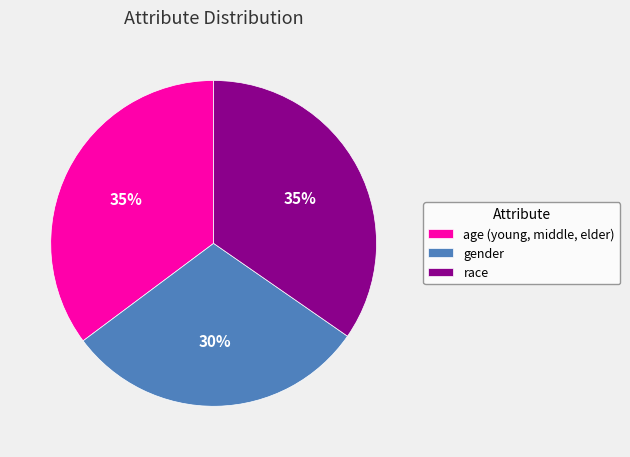

How many segments does this pie chart have?

3